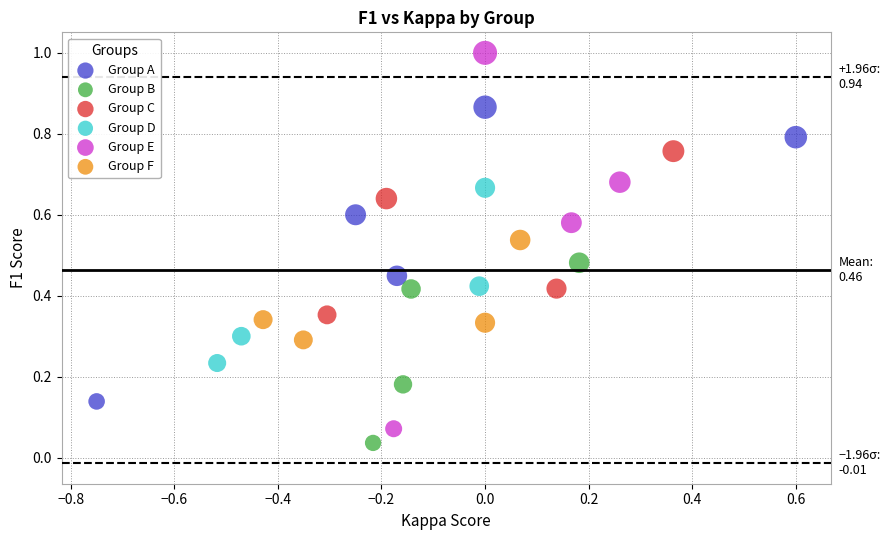

Which series contains the highest Y value?

Group E